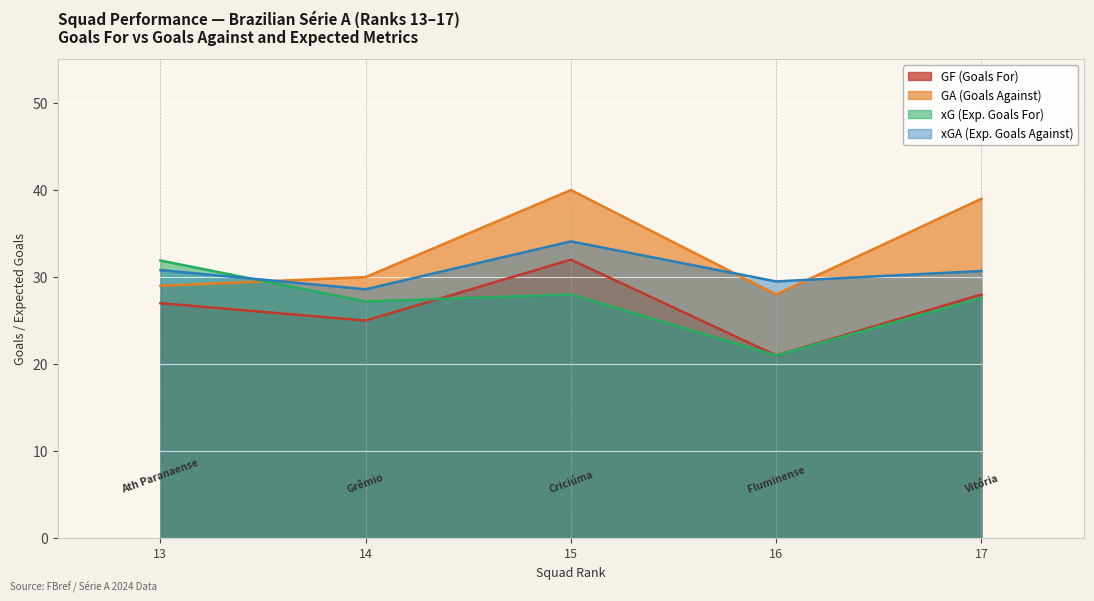

How many values in the GA series exceed 30?

2